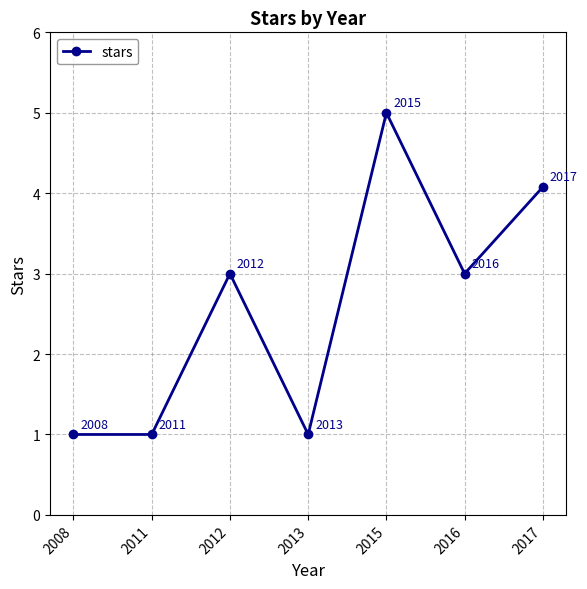

How many points are higher than both their immediate neighbors (excluding endpoints)?

2